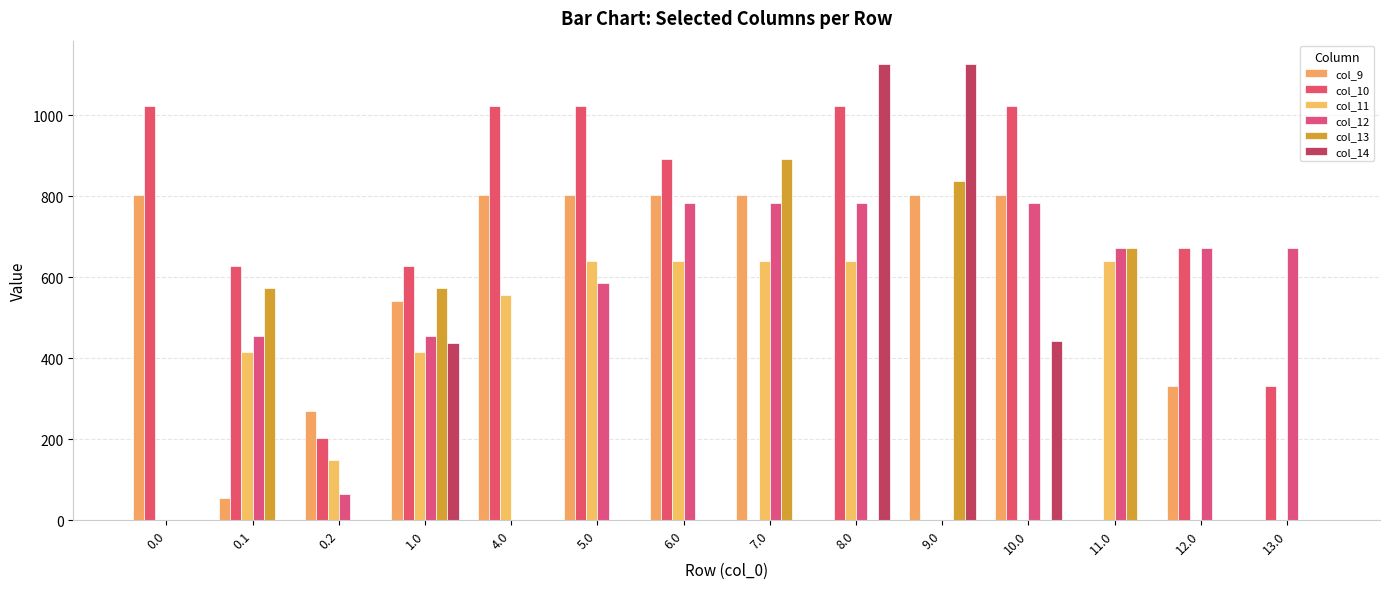

The col_13 series shows 0.0 at 6.0. True or false?

True